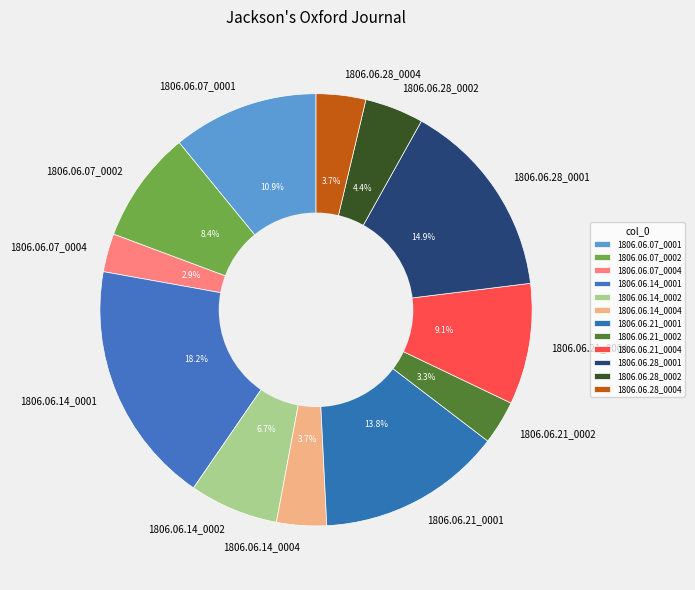

Which category has the biggest portion of the pie?

1806.06.14_0001